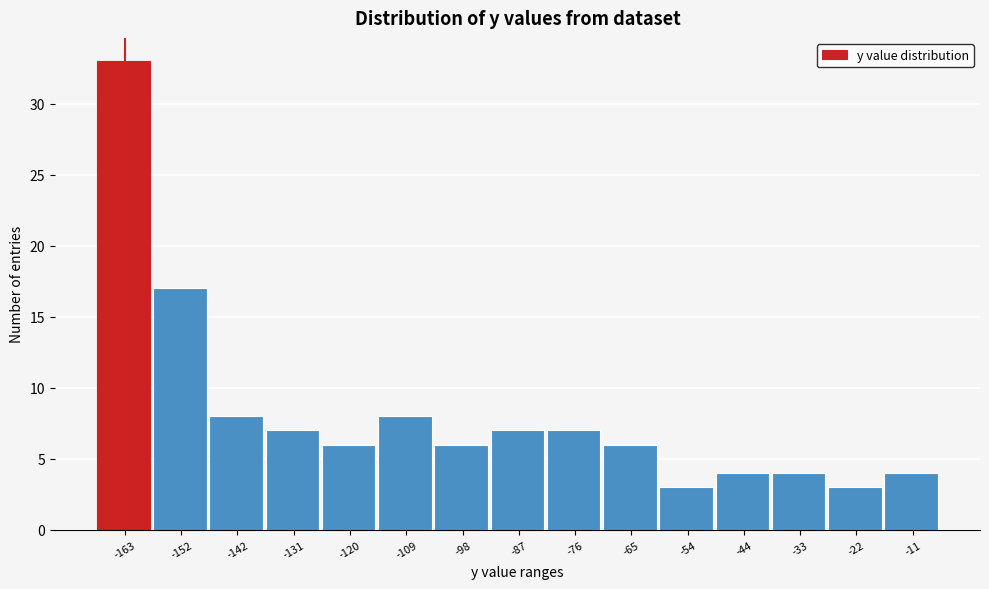

Reading left to right, list all the values displayed in this chart.

33	17	8	7	6	8	6	7	7	6	3	4	4	3	4